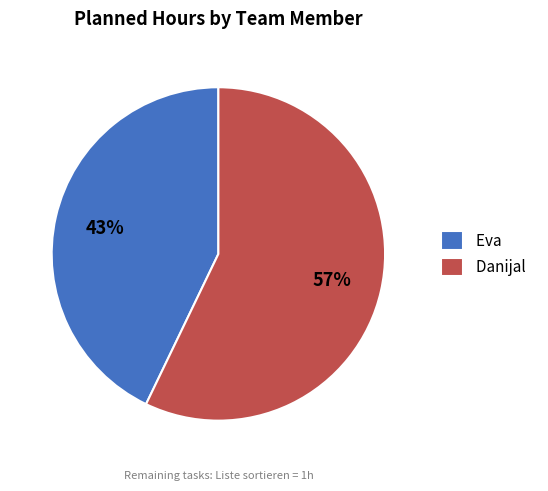

How many segments does this pie chart have?

2